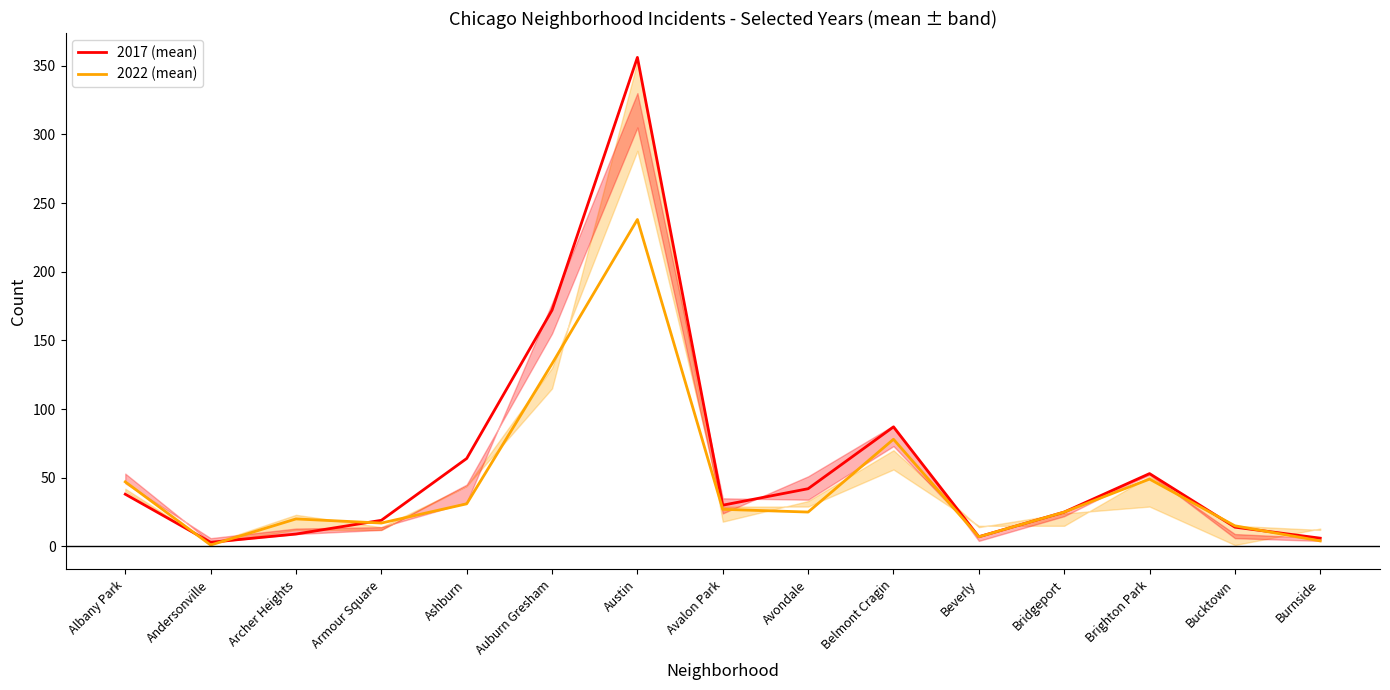

Is it true that 2017 (mean) equals 38 at Albany Park?

True